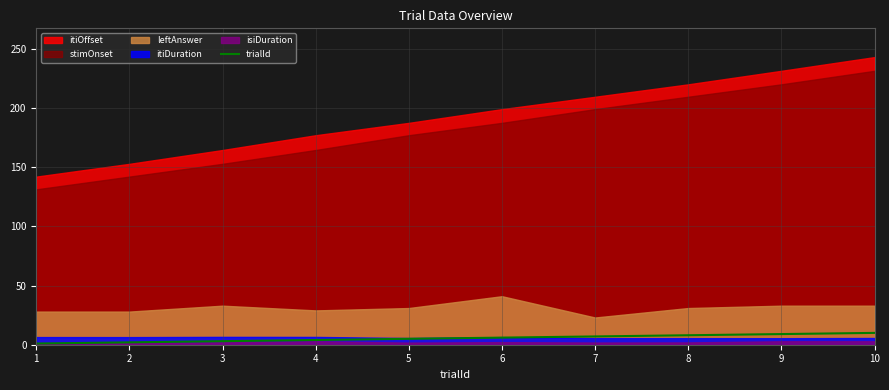

True or false: the data has more than 0 interior local peaks.

False